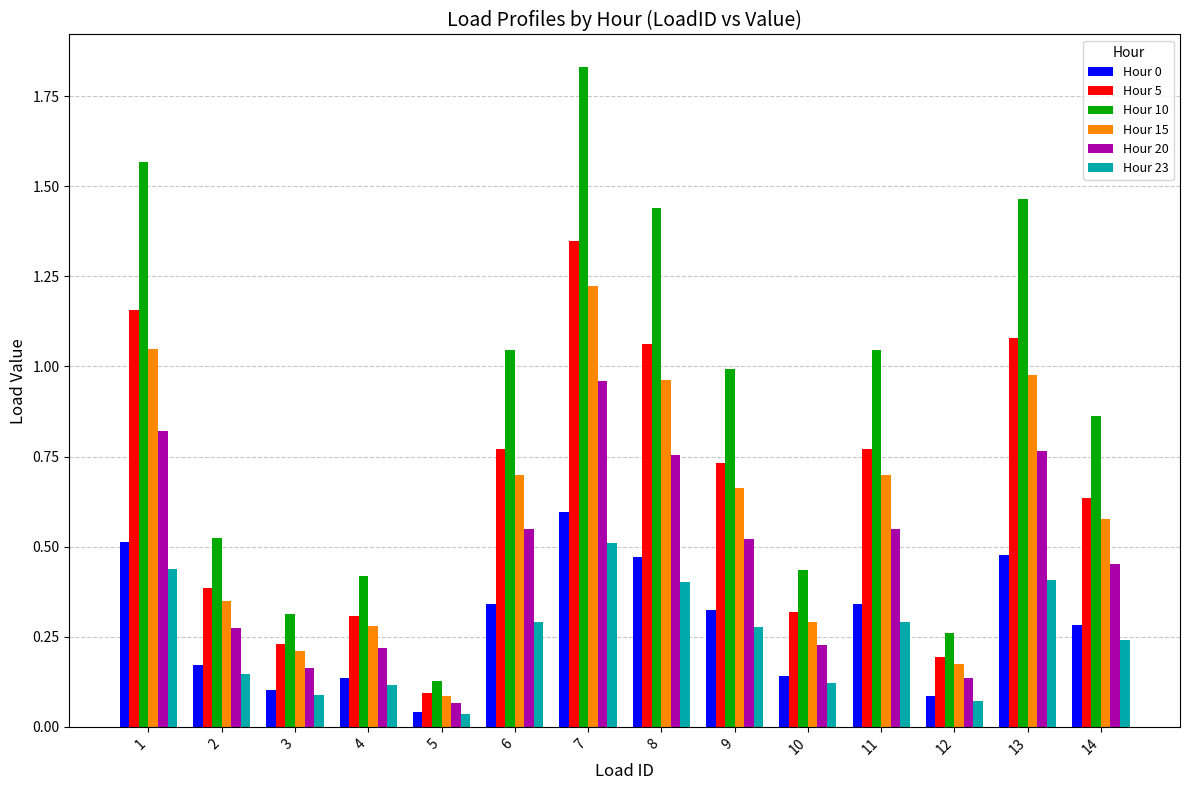

Is the value of Hour 23 at 13 greater than the value of Hour 5 at 9?

No